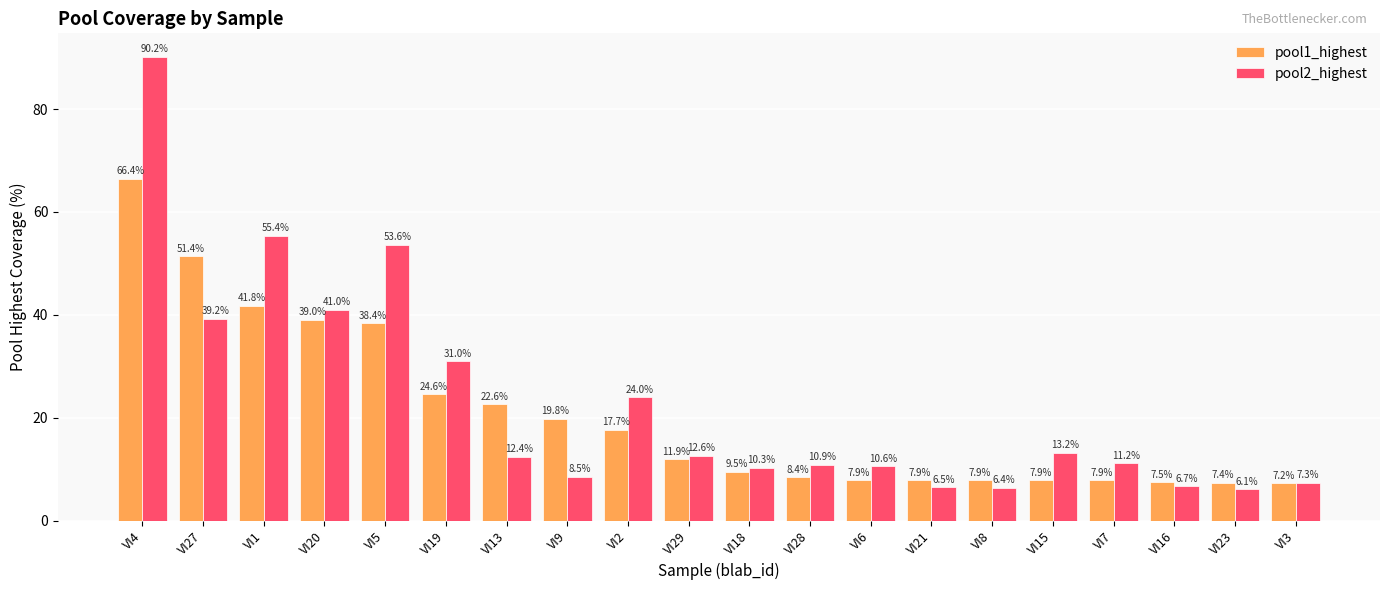

Which series has the largest total across all categories?

pool2_highest